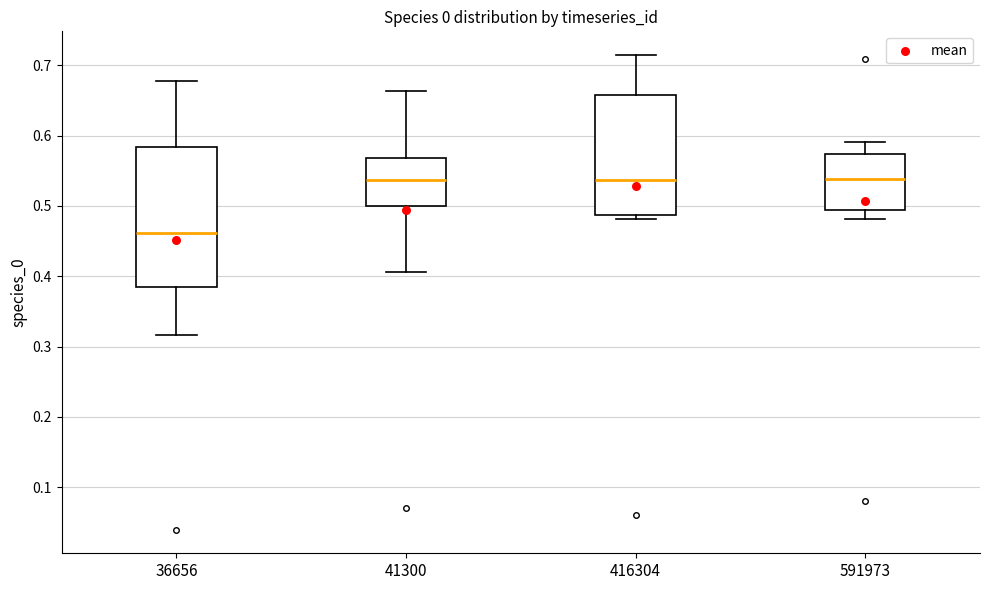

Comparing the boxes themselves (not the whiskers), which one is the tallest?

36656